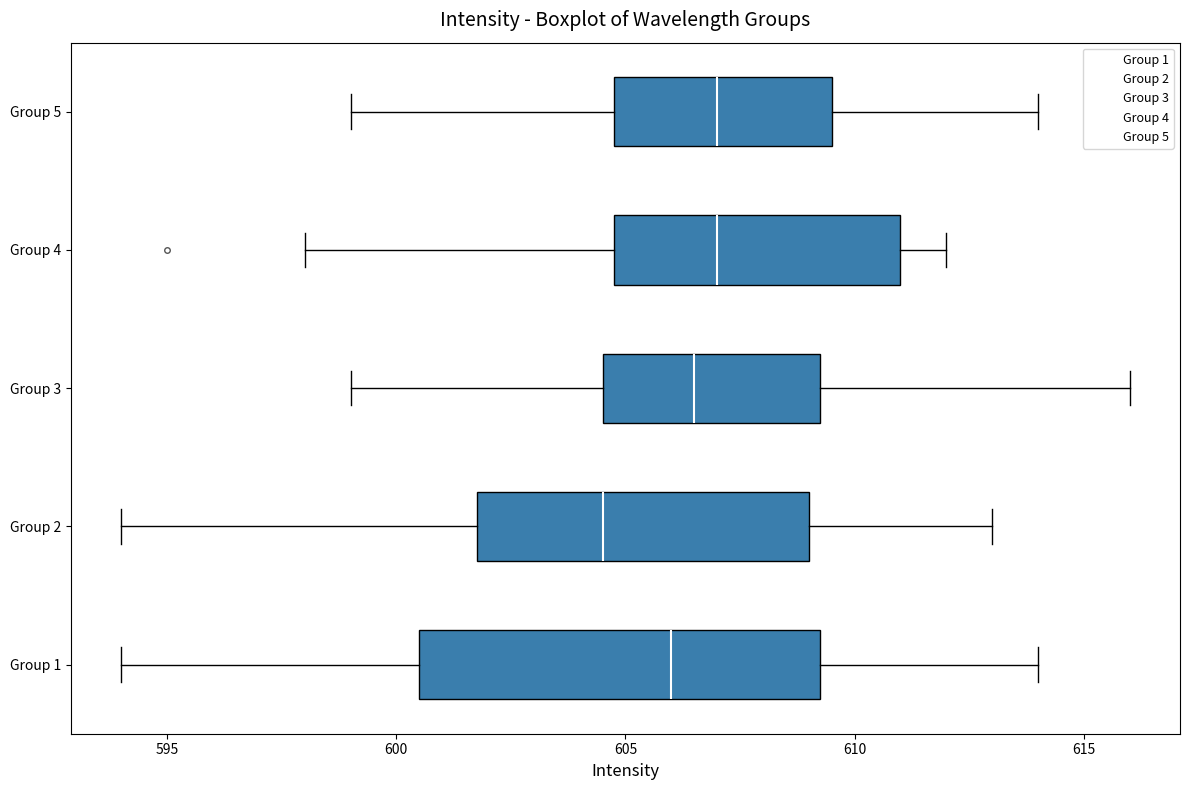

Reading bottom to top, transcribe this box plot: for each box, give where its median line is, the range the box spans, and where its two whiskers end, as read against the x-axis. The values are not printed on the chart, so give them approximately, as read against the axis.

Group 1: median 606.0, box 600.5 to 609.5, whiskers 594.0 to 614.0
Group 2: median 604.5, box 602.0 to 609.0, whiskers 594.0 to 613.0
Group 3: median 606.5, box 604.5 to 609.5, whiskers 599.0 to 616.0
Group 4: median 607.0, box 605.0 to 611.0, whiskers 598.0 to 612.0
Group 5: median 607.0, box 605.0 to 609.5, whiskers 599.0 to 614.0